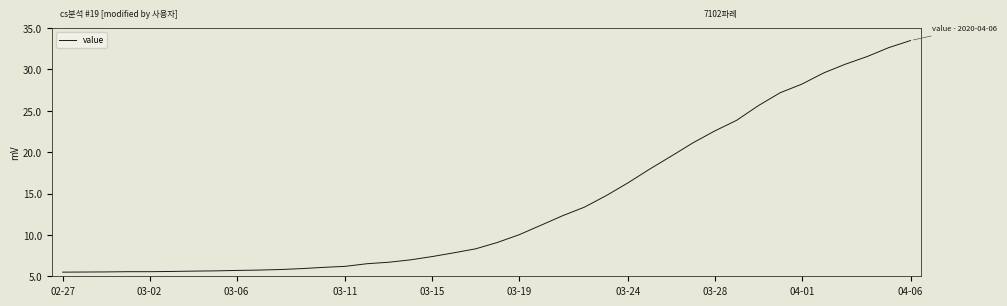

What is the minimum value shown in the chart?

5.5